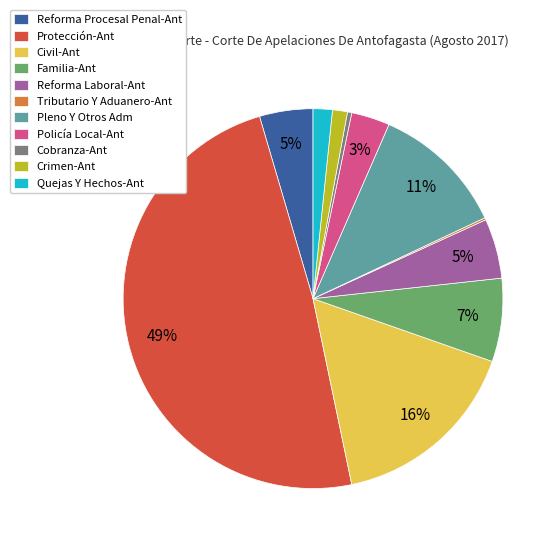

What is the ratio of the value at Familia-Ant to the value at Reforma Laboral-Ant?

1.4